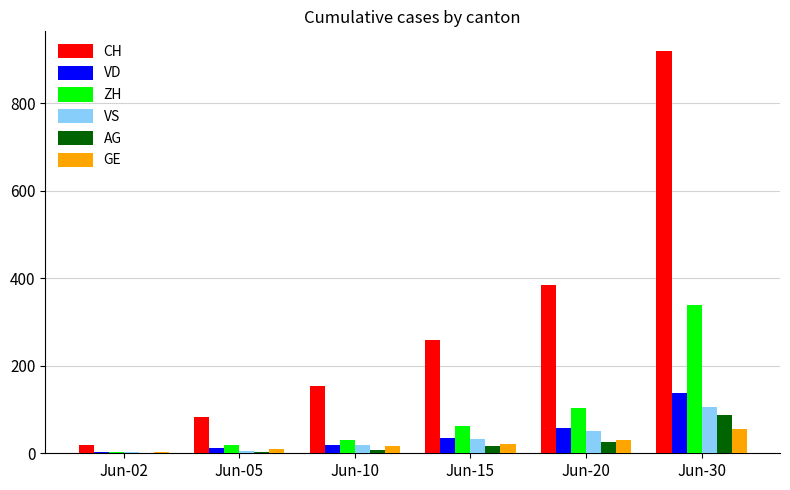

The value of GE at Jun-15 is 22. True or false?

True